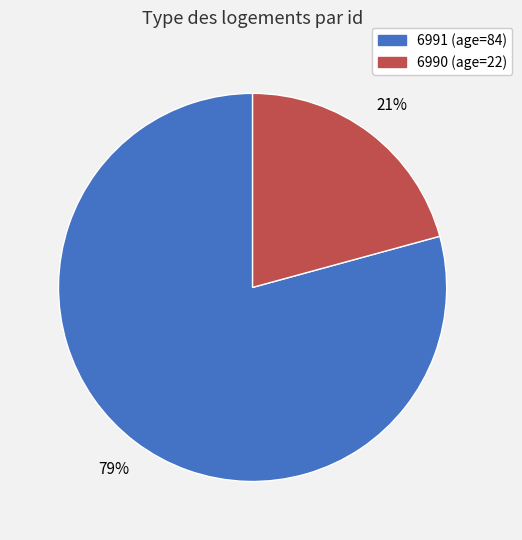

Is it true that 6990 is 21% of the pie?

True